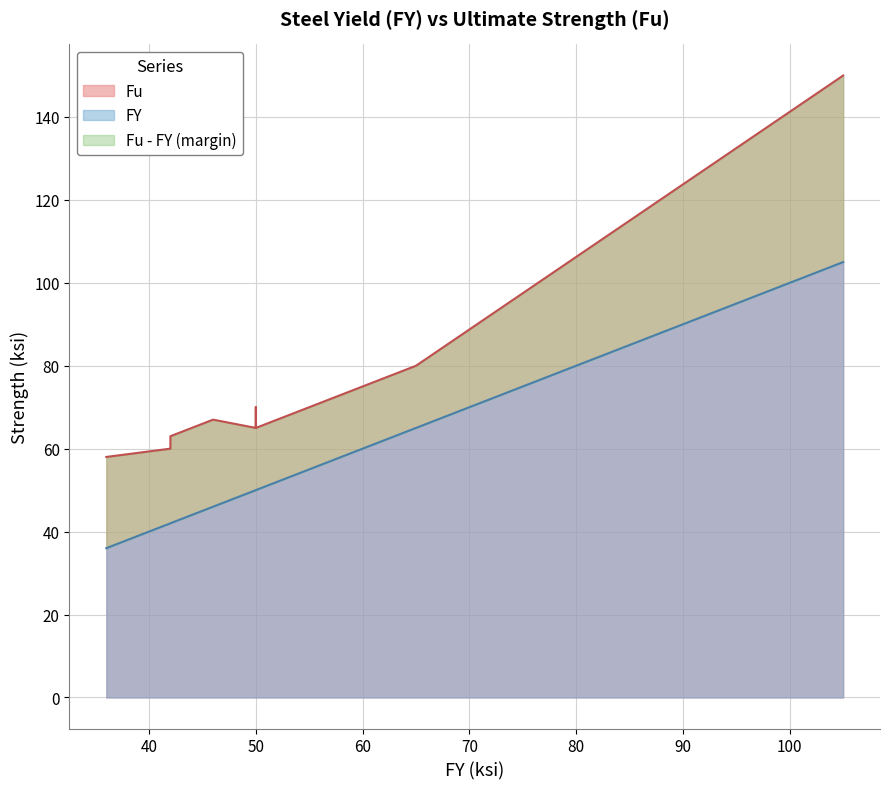

What is the difference between the highest and lowest values at A588Gr.50?

20